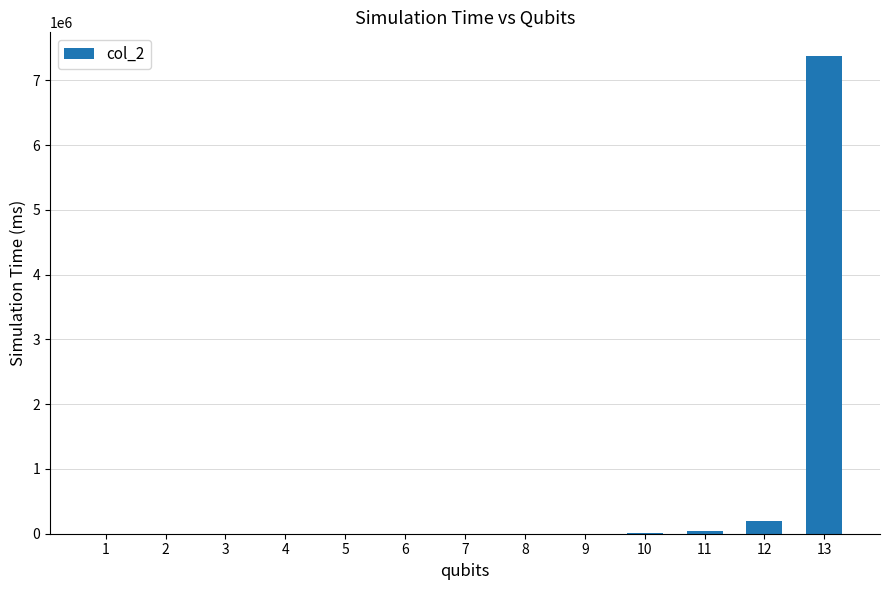

Count the number of categories in the chart.

13